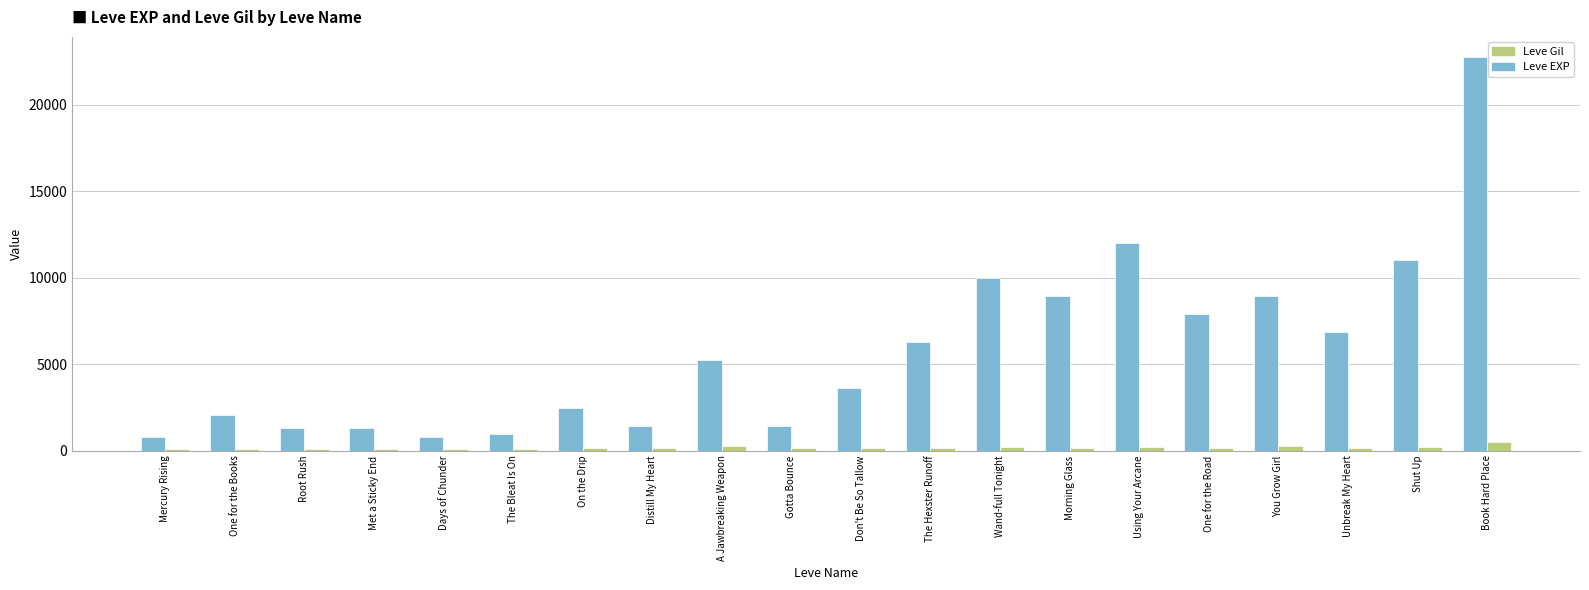

What are all the series names shown in the legend?

Leve Gil, Leve EXP